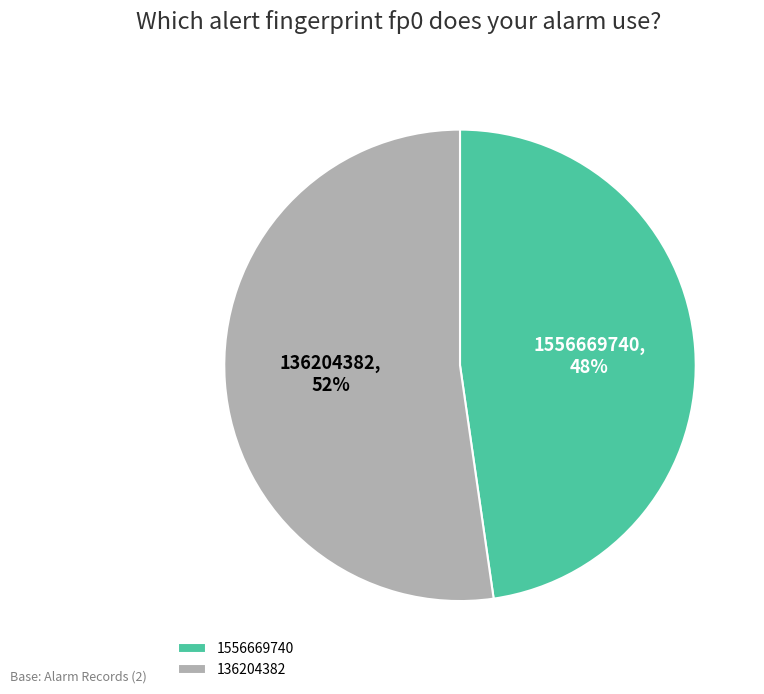

Is it true that 1556669740 is 35% of the pie?

False